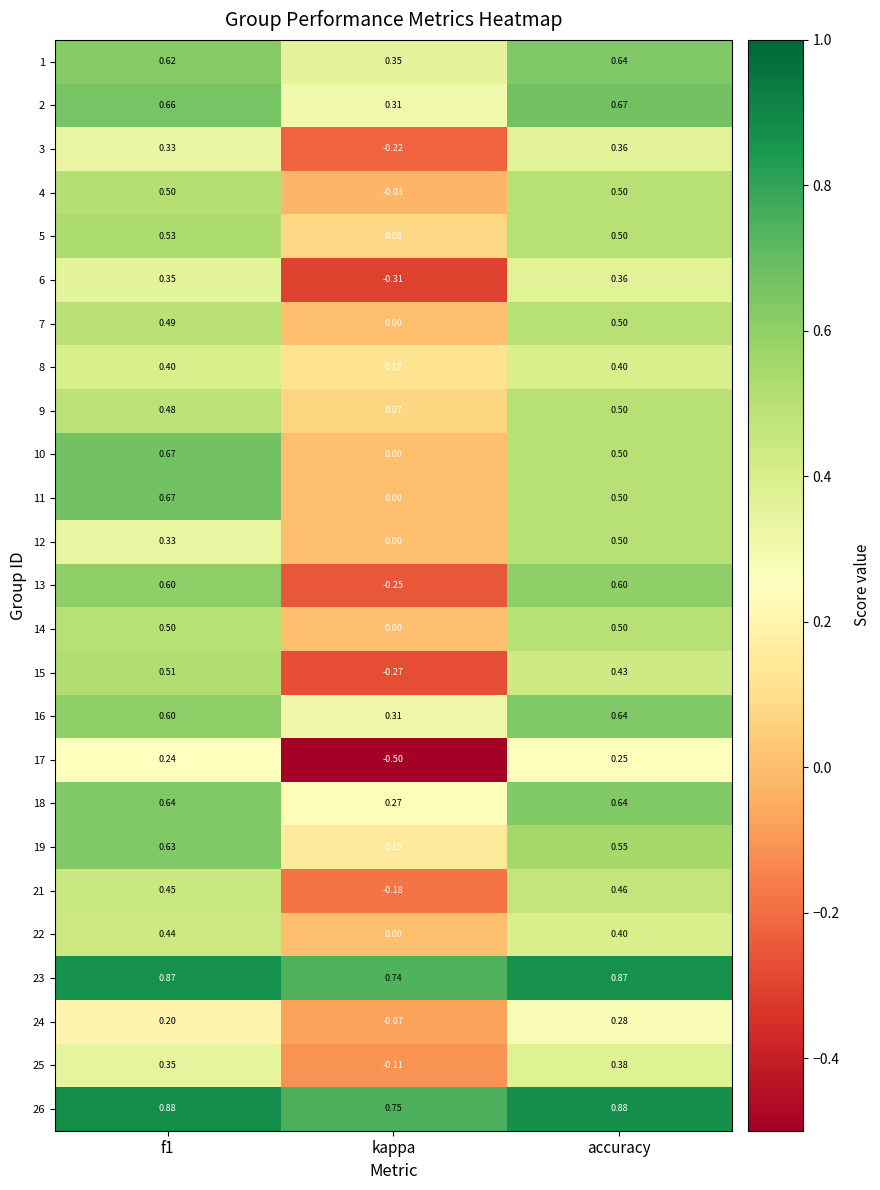

Where is 22 nearest to the value 0?

kappa